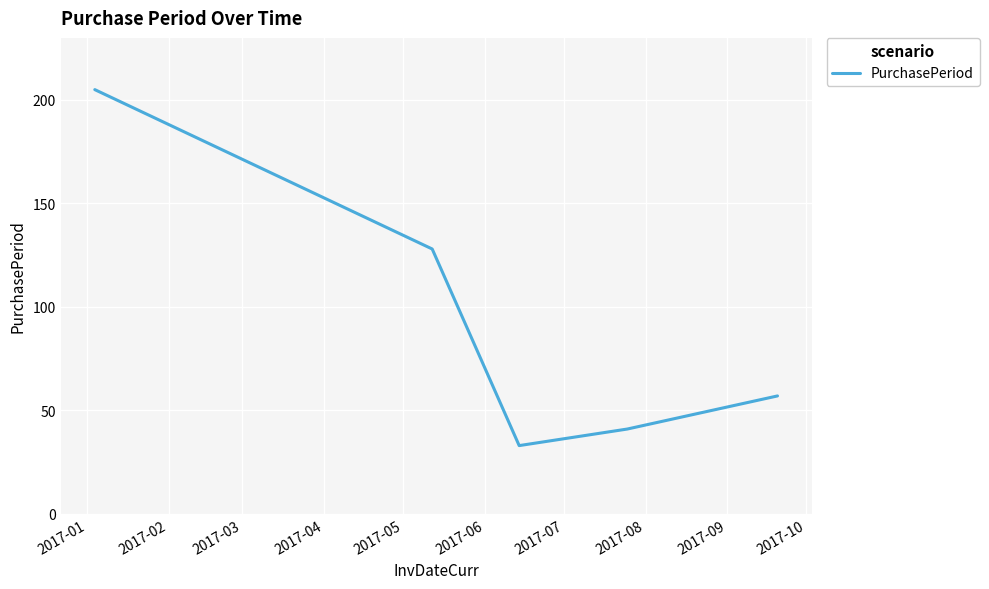

What is the maximum value shown in the chart?

205